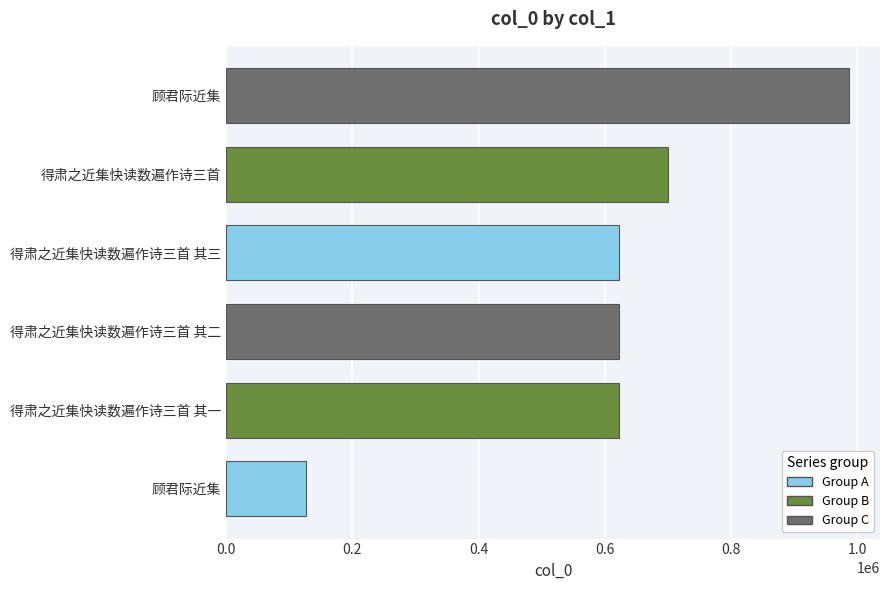

Does the chart contain any negative values?

No